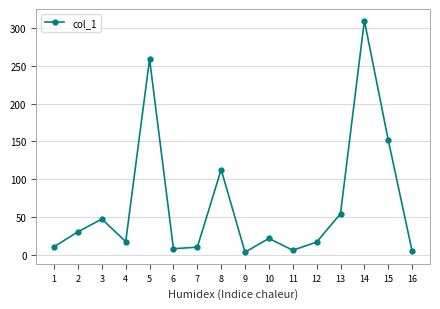

Where is the data nearest to the value 156?

15